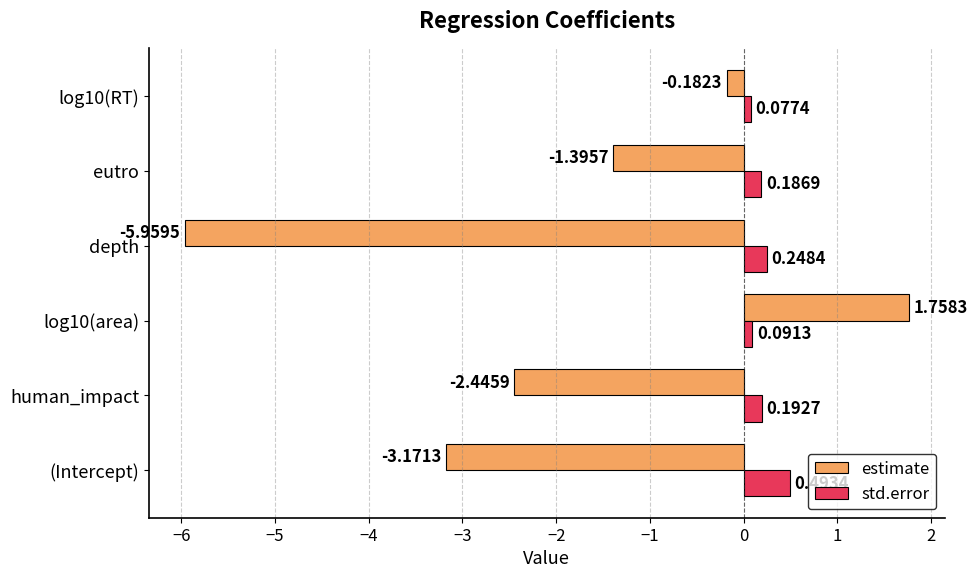

Which series has the largest range (max minus min)?

estimate